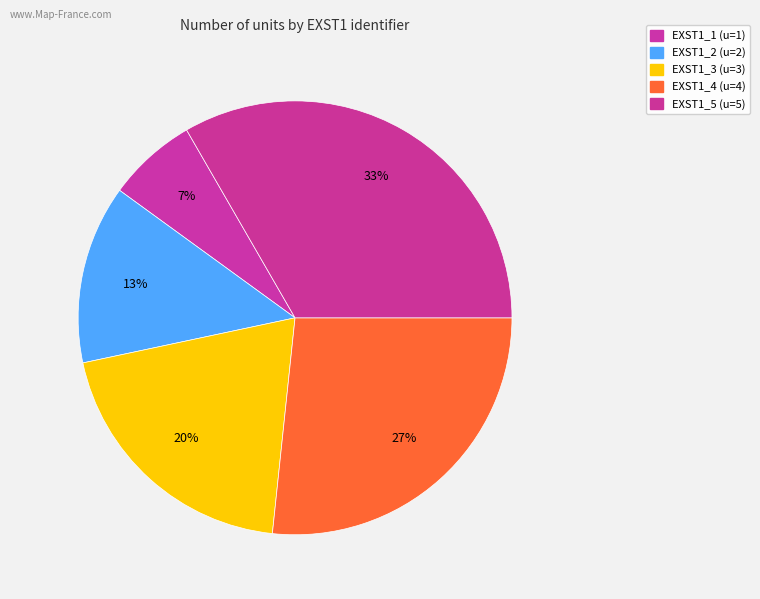

Do EXST1_1 and EXST1_4 together represent more than half of the pie?

No